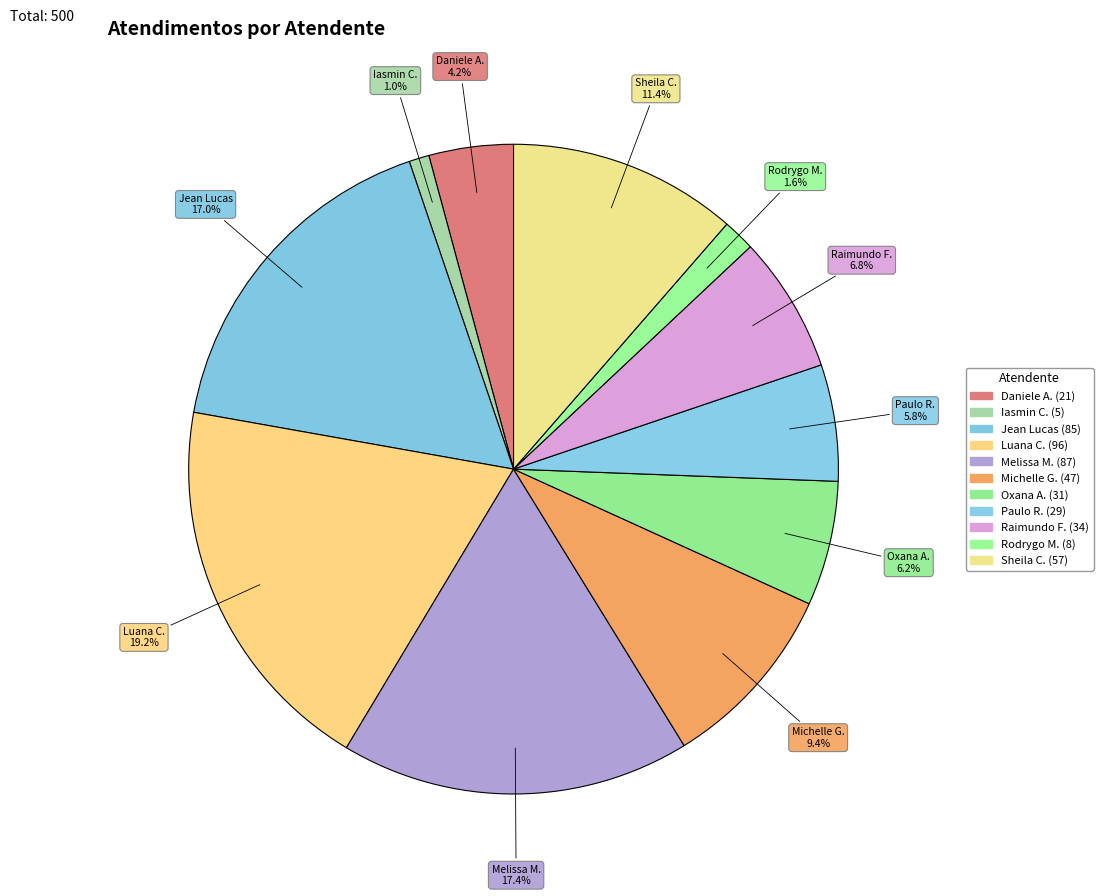

How many slices are in this pie chart?

11